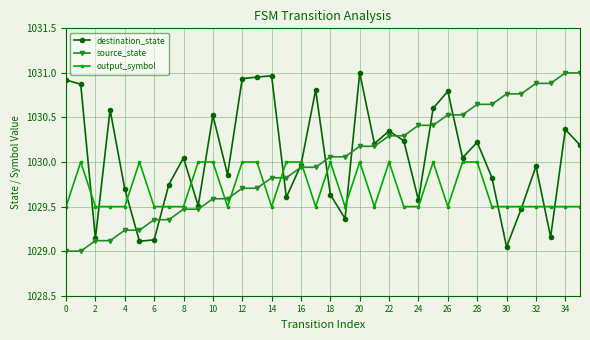

List the series in order of their overall mean, highest first.

destination_state, source_state, output_symbol